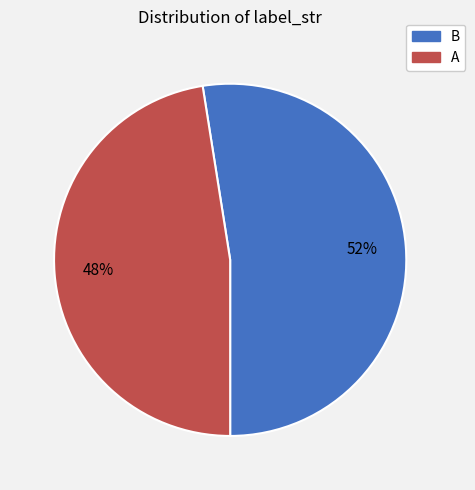

Which has a higher value, B or A?

B